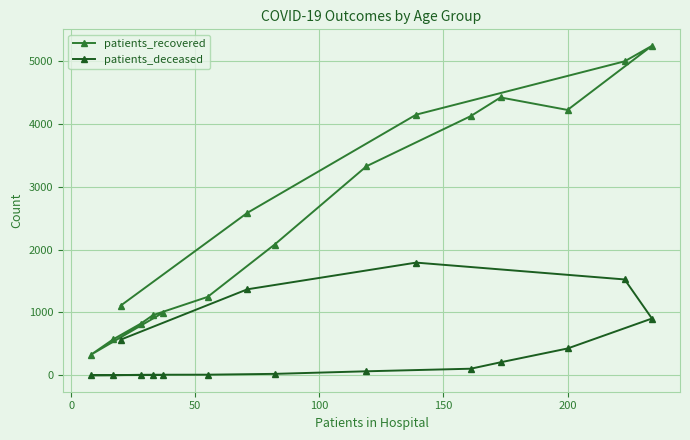

Which series has the largest total across all categories?

patients_recovered